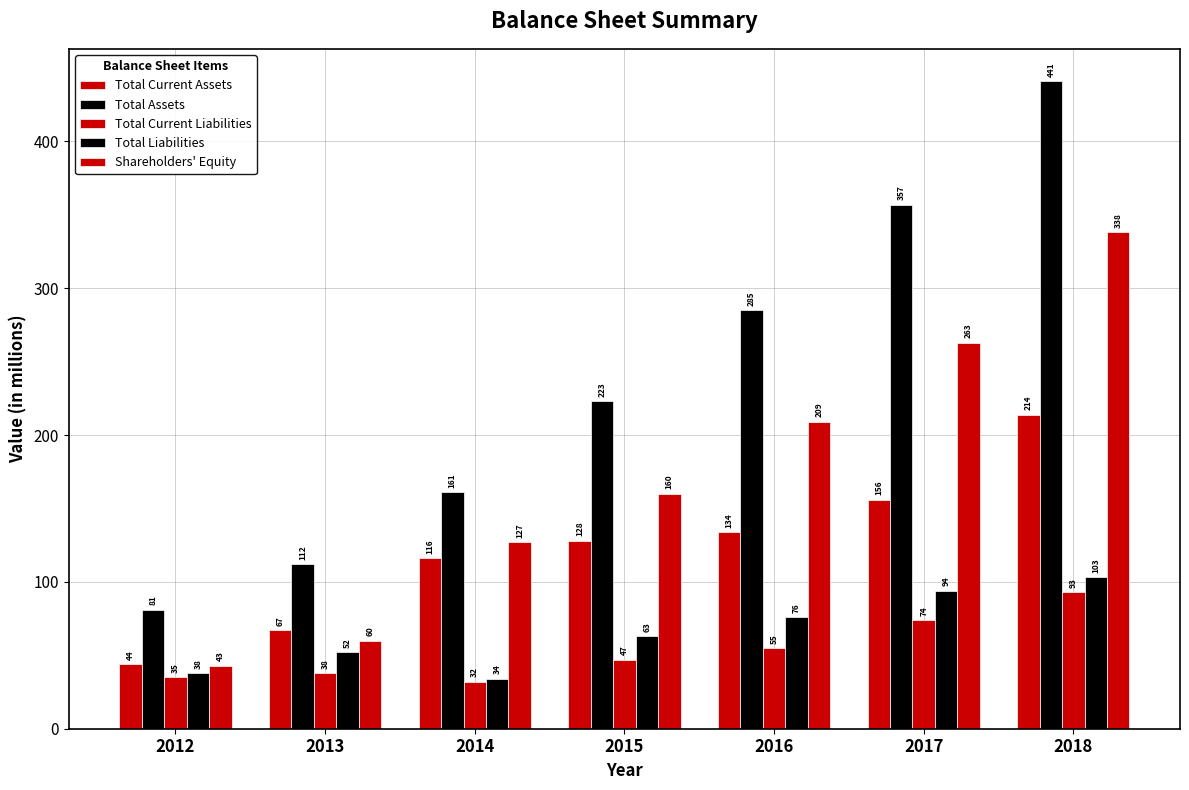

Count the number of data series in this chart.

5